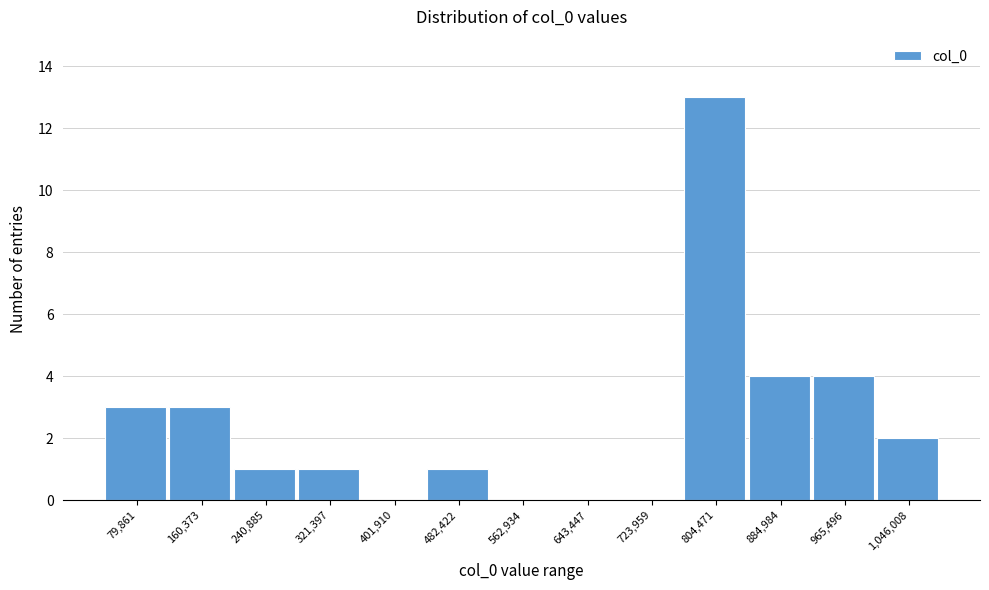

Reading left to right, transcribe all the data shown in this chart.

79,861=3	160,373=3	240,885=1	321,397=1	401,910=0	482,422=1	562,934=0	643,447=0	723,959=0	804,471=13	884,984=4	965,496=4	1,046,008=2